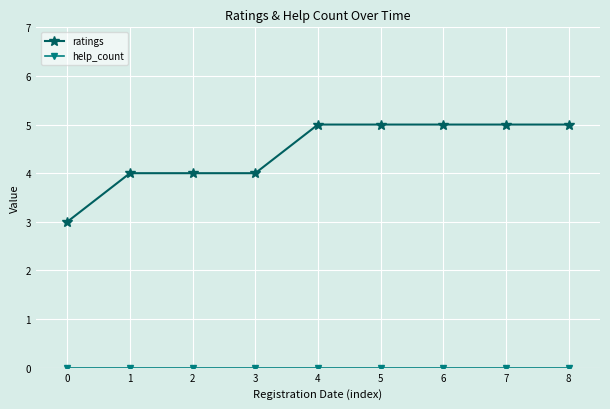

The value of ratings at 2 is 1. True or false?

False